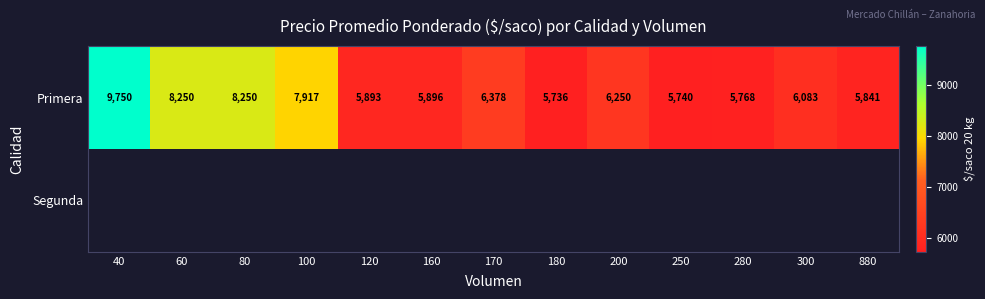

At which label does Primera first exceed 6083?

40